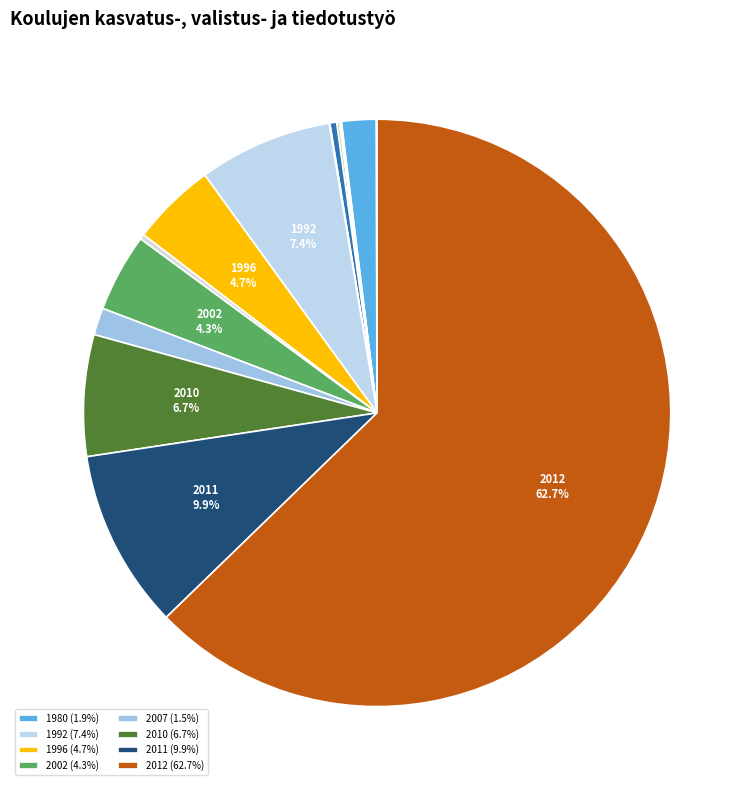

What is the largest slice in the pie chart?

2012